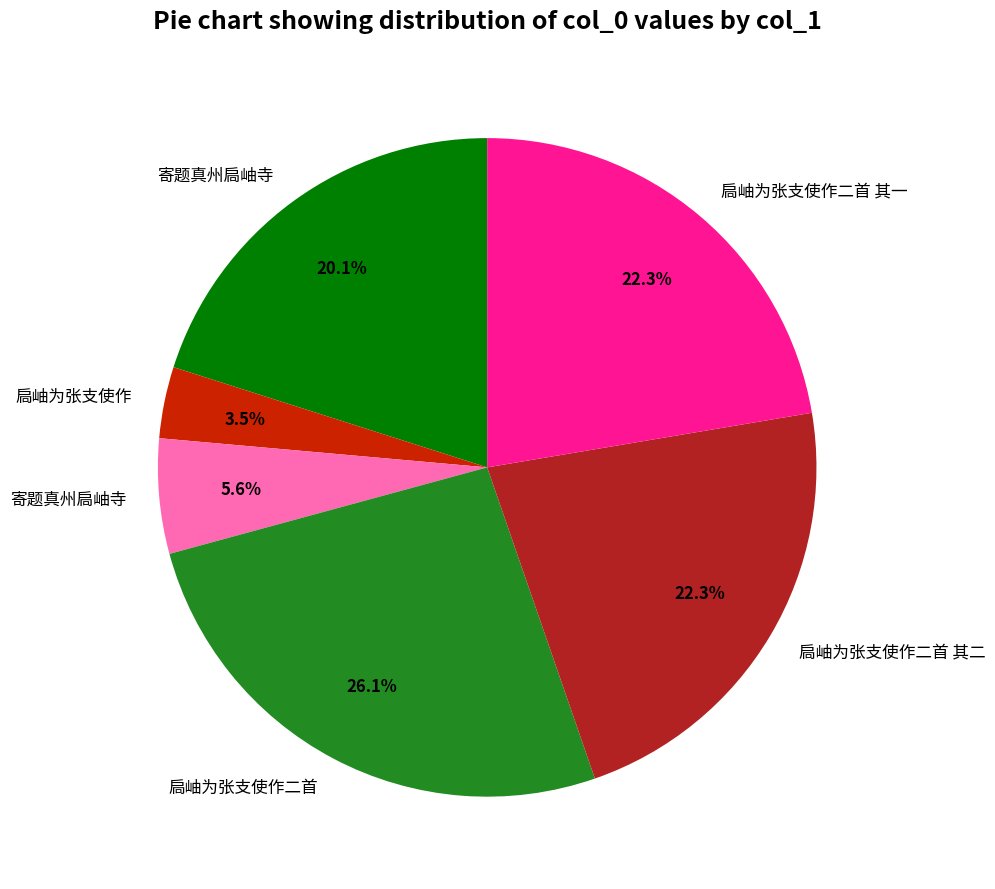

Is there any slice that represents more than half of the pie?

No